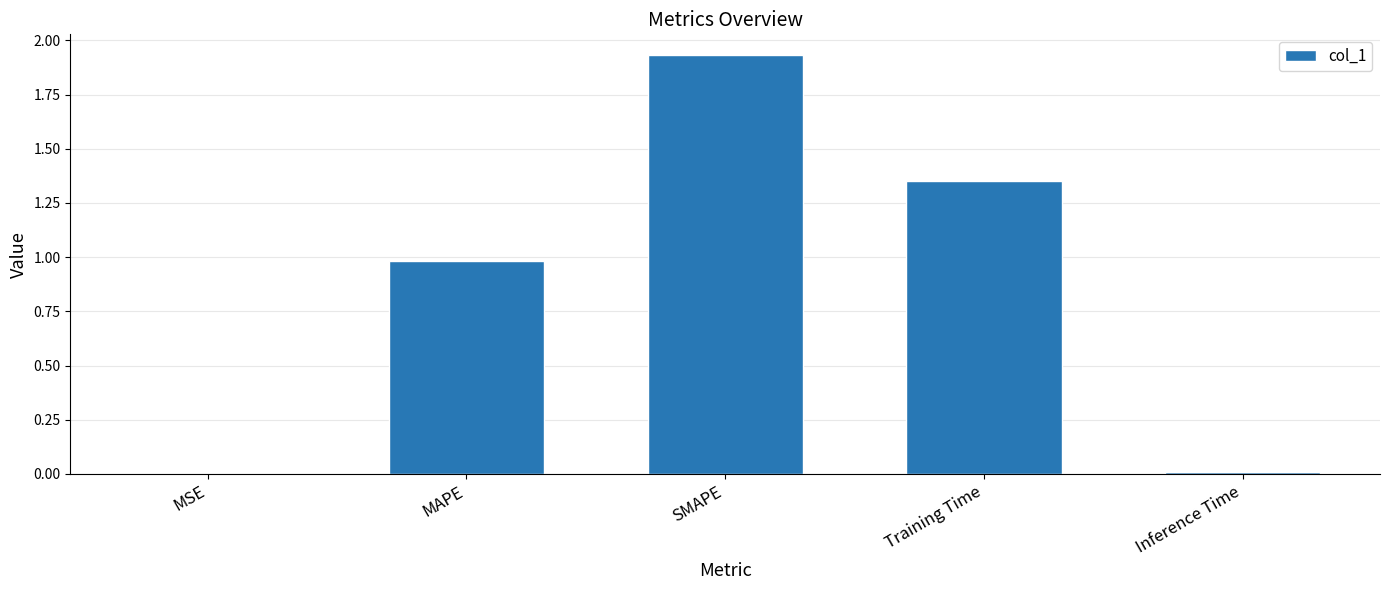

What is the change in value from MAPE to Inference Time?

-1.0